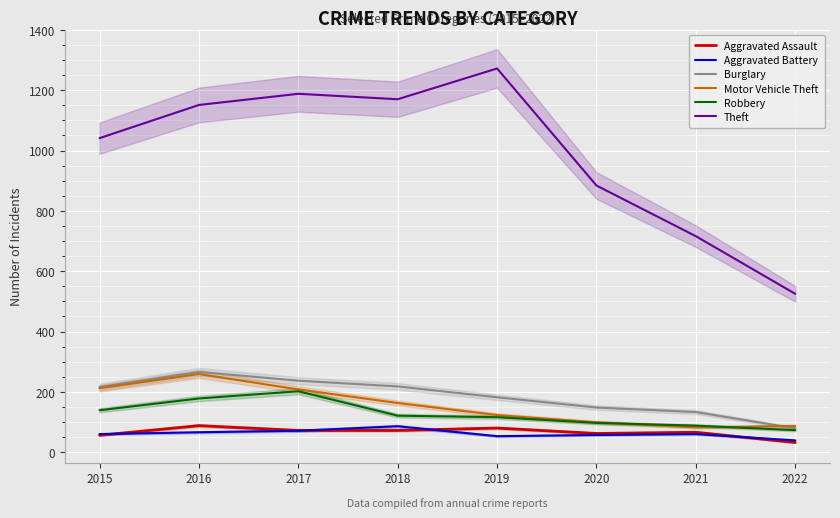

At which label is Burglary closest to 172?

2019